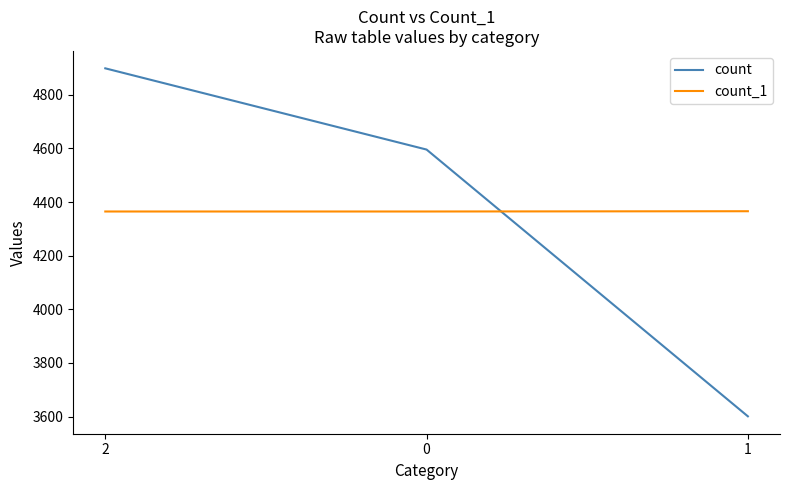

How many categories are shown in the chart?

3